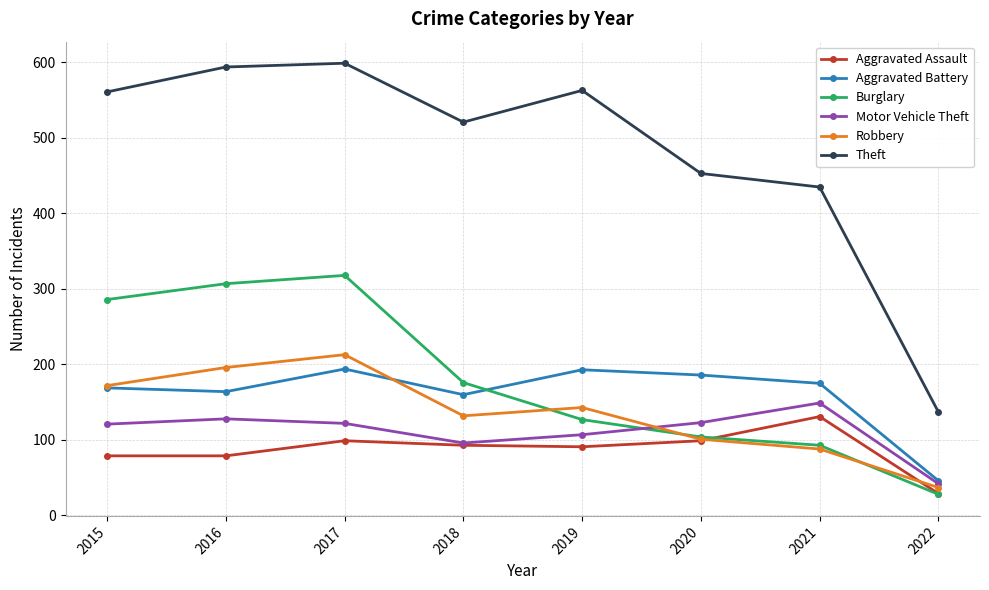

Rank the series by their maximum value, from lowest to highest.

Aggravated Assault, Motor Vehicle Theft, Aggravated Battery, Robbery, Burglary, Theft